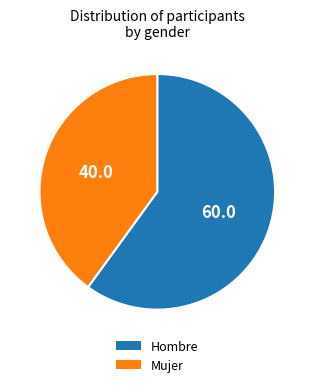

Combined, do Hombre and Mujer account for over 50%?

Yes